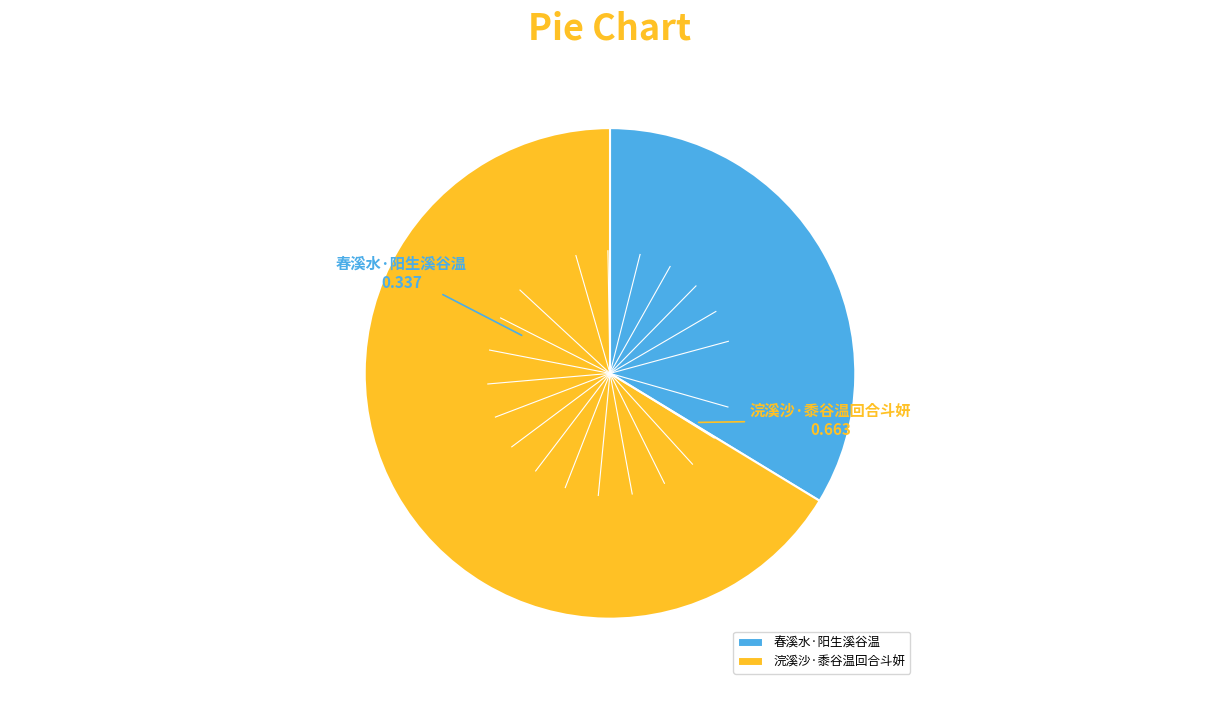

Count the number of slices in the pie.

2